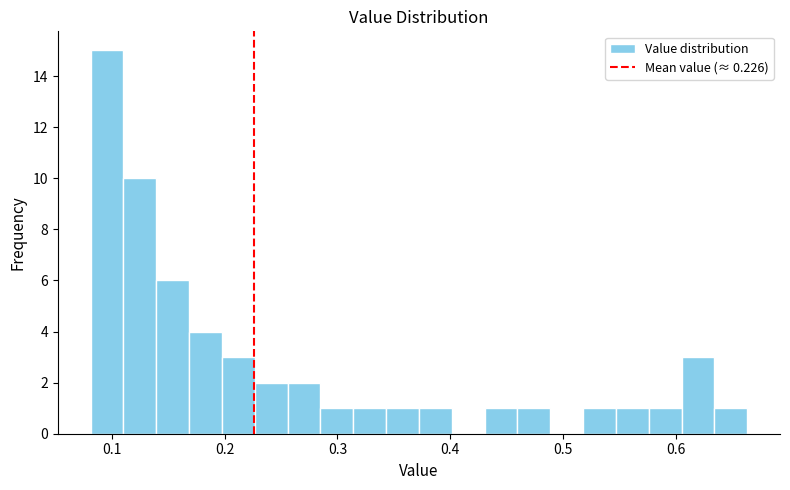

Around what value on the x-axis is the tallest bar? Give the approximate position of its centre, as read against the axis.

0.10